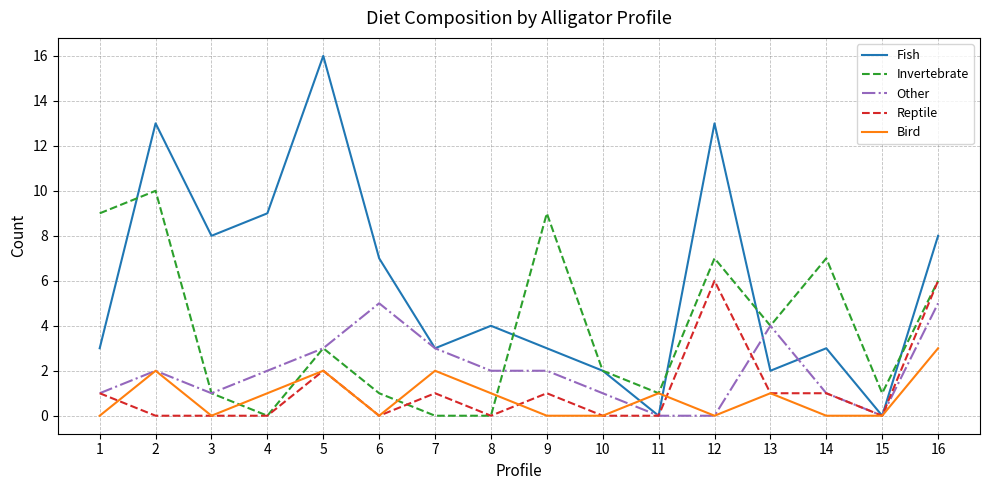

Which series has the largest range (max minus min)?

Fish